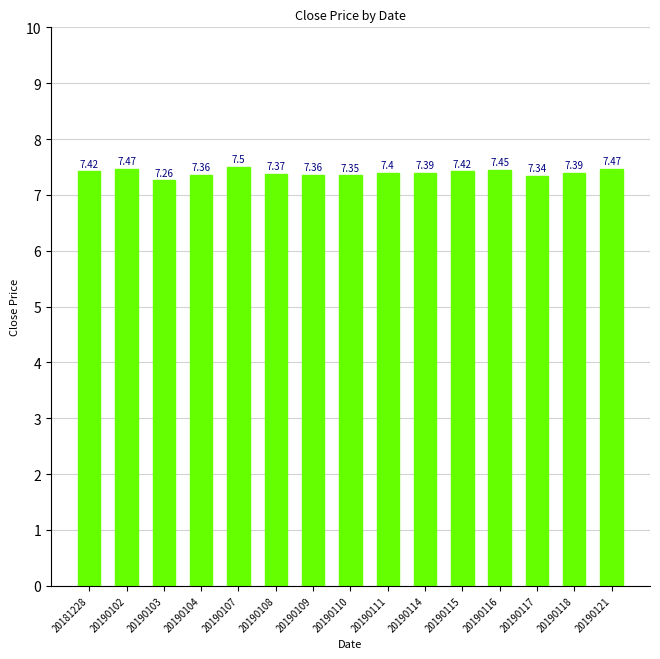

How many bars are there in total?

15